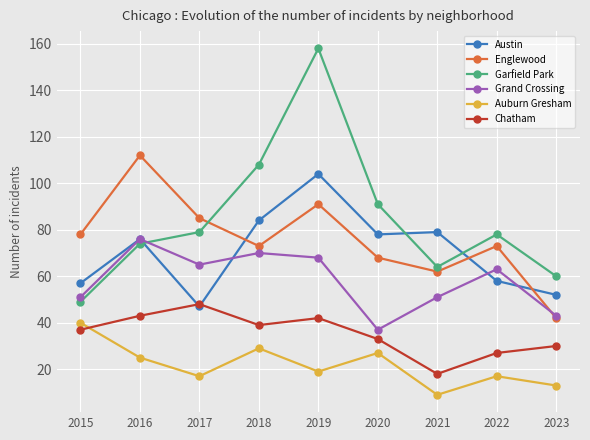

What value does the Austin series have at 2020?

78